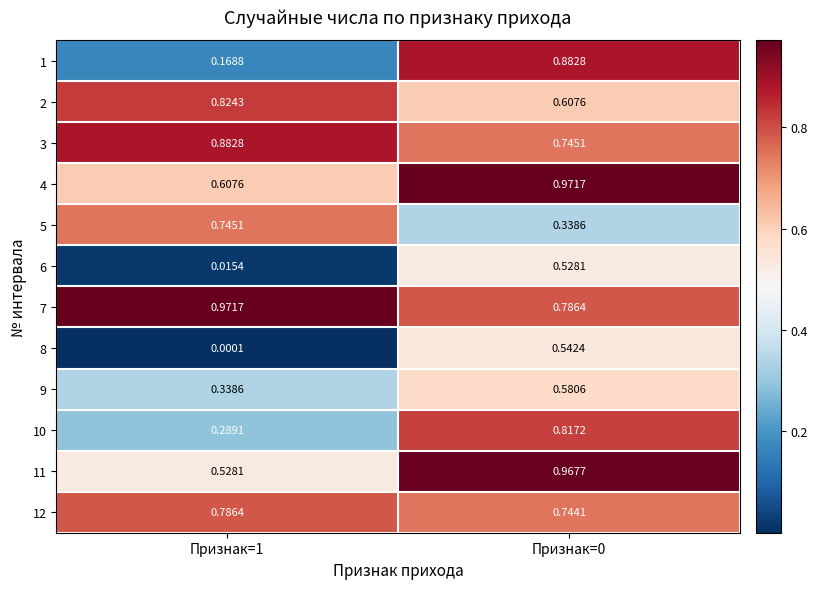

Is the value of 6 at Признак=1 greater than the value of 4 at Признак=0?

No